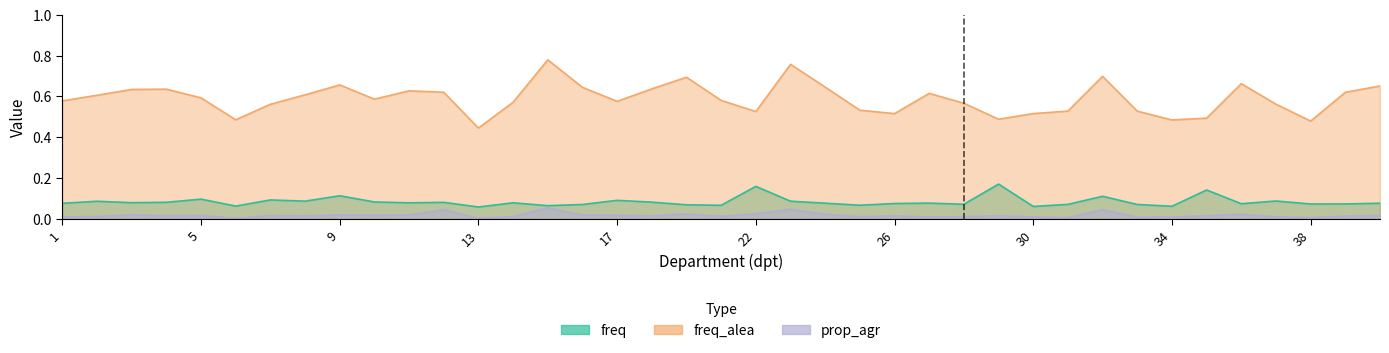

What is the difference between the second highest and second lowest values in the freq series?

0.1